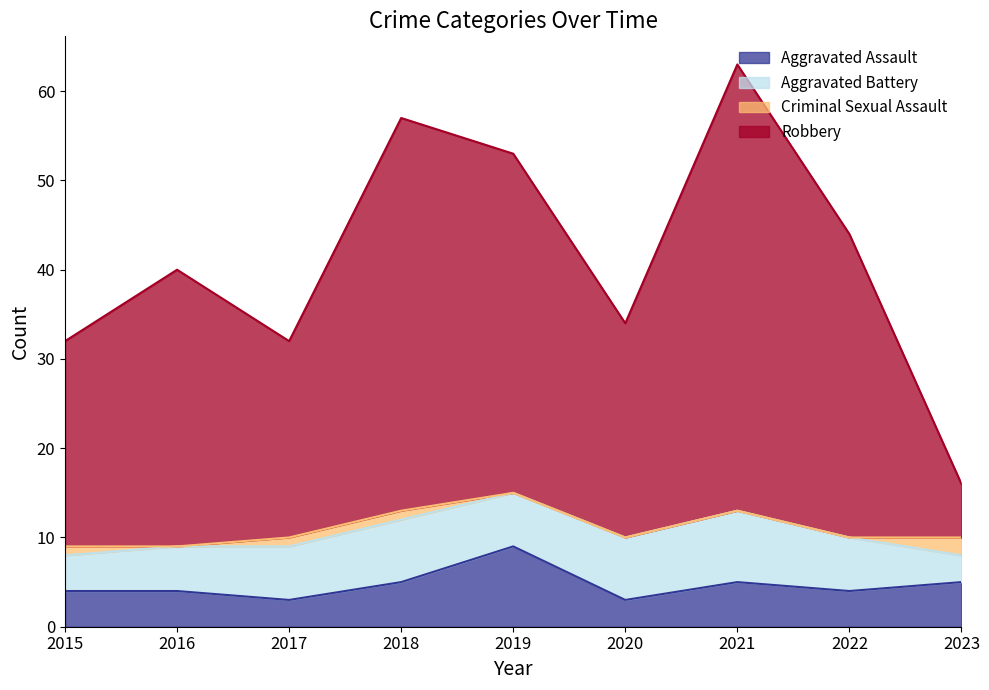

At which label does Robbery first exceed 40?

2018